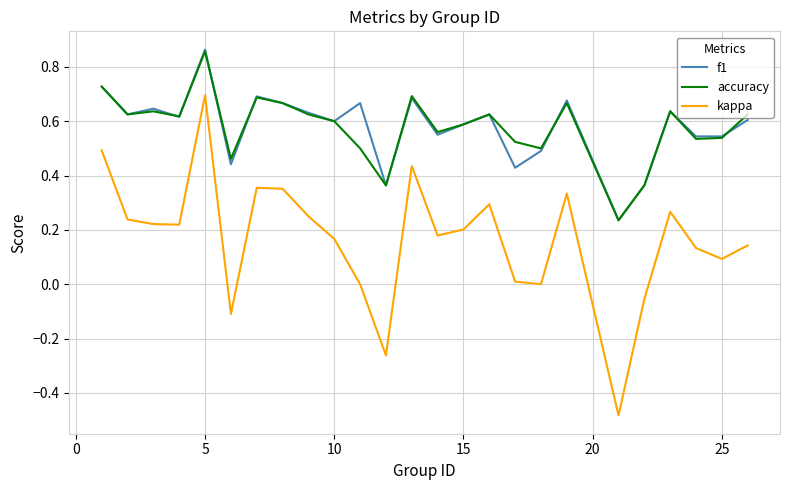

True or false: f1 and kappa cross at least once.

False